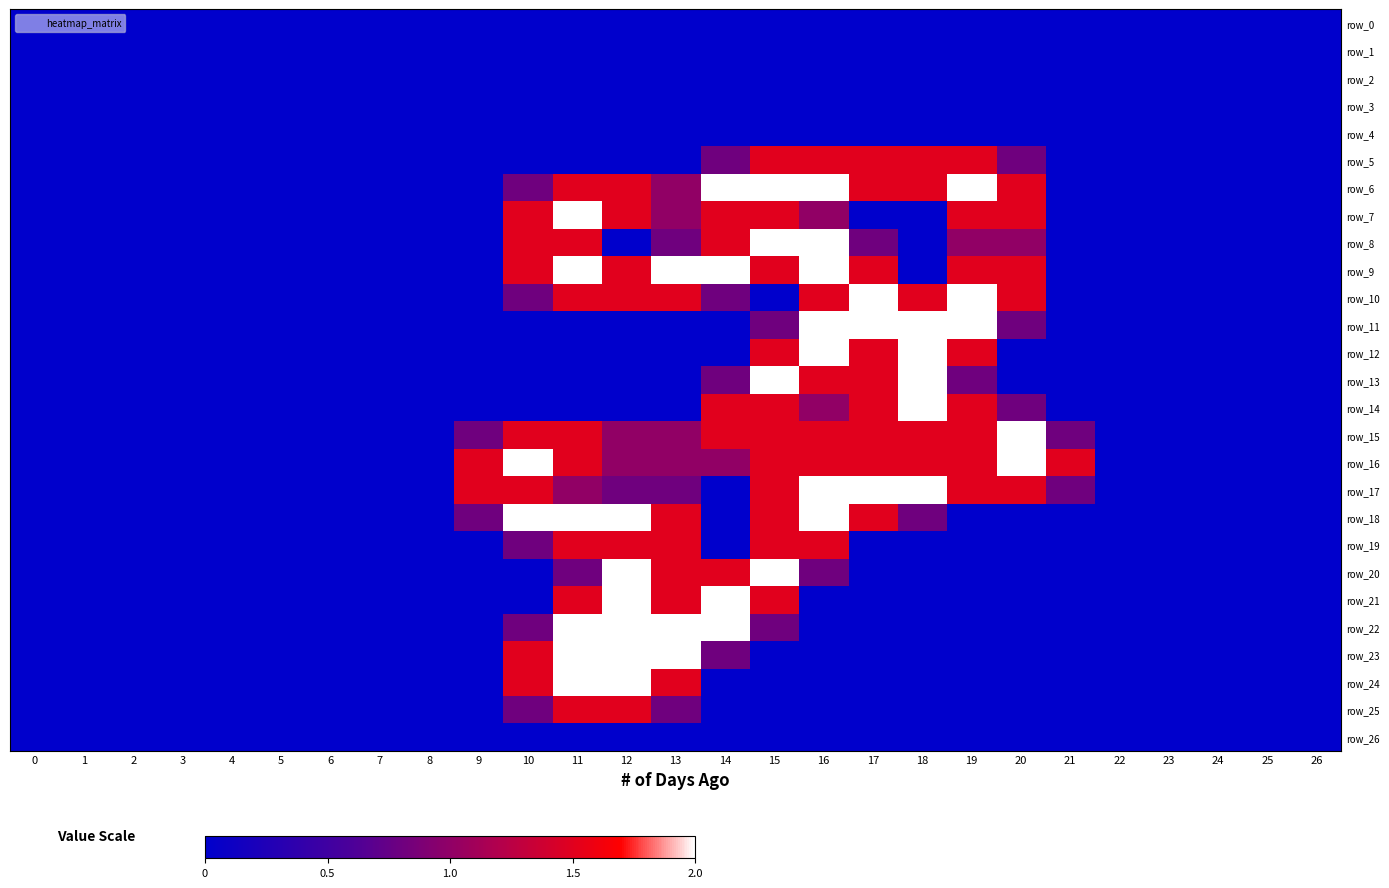

The value of row_21 at 3 is 0.9. True or false?

False